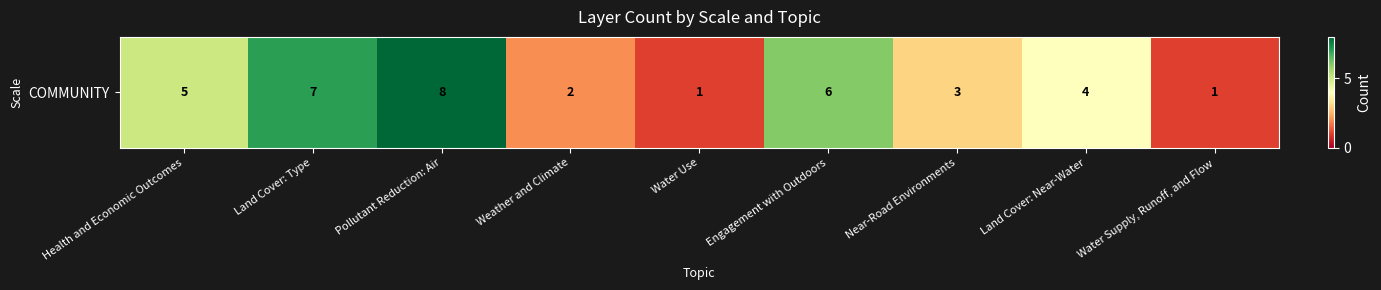

What is the difference between the values at Water Supply, Runoff, and Flow and Land Cover: Near-Water?

3